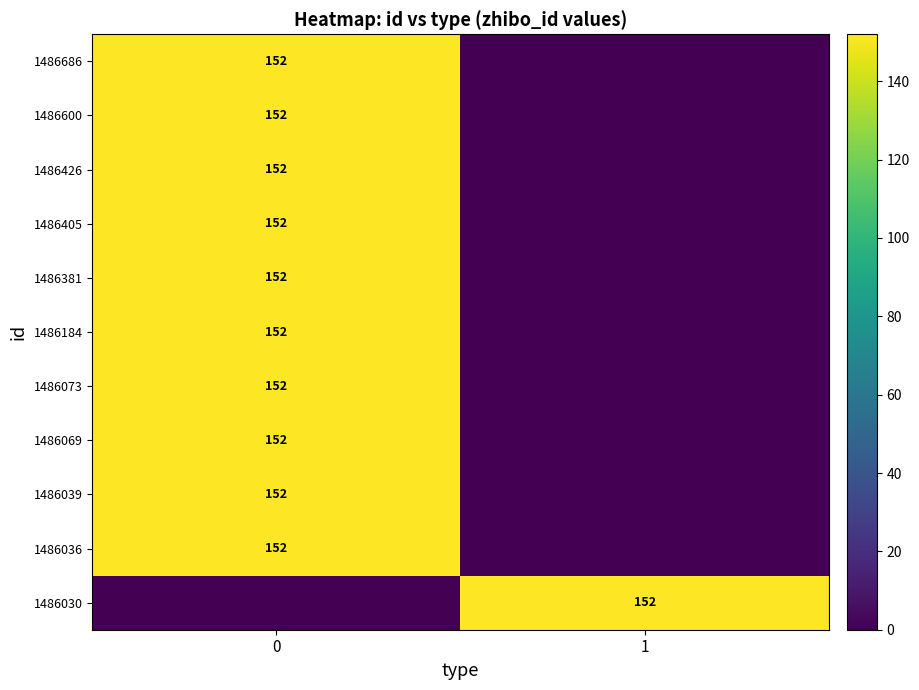

What is the greatest value displayed?

152